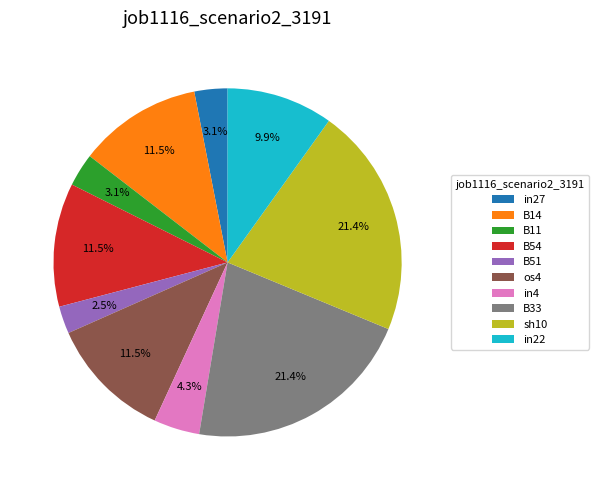

How many slices are in this pie chart?

10